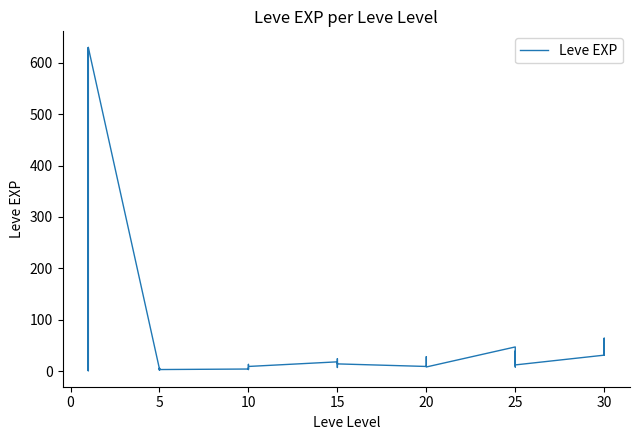

What is the value of the 35th point from the left?

36